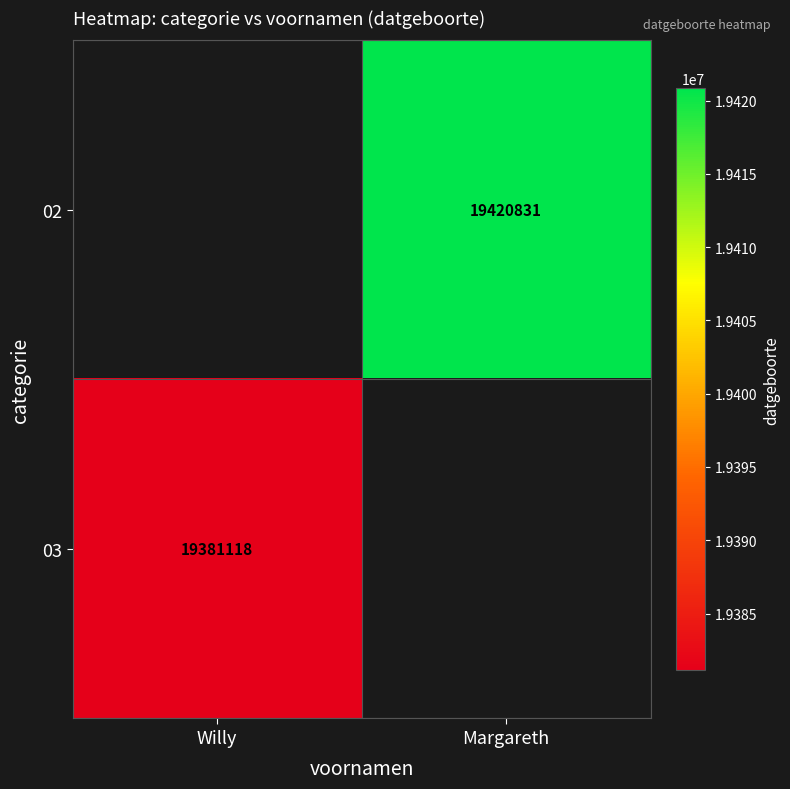

The value of 02 at Margareth is 25463173.2. True or false?

False